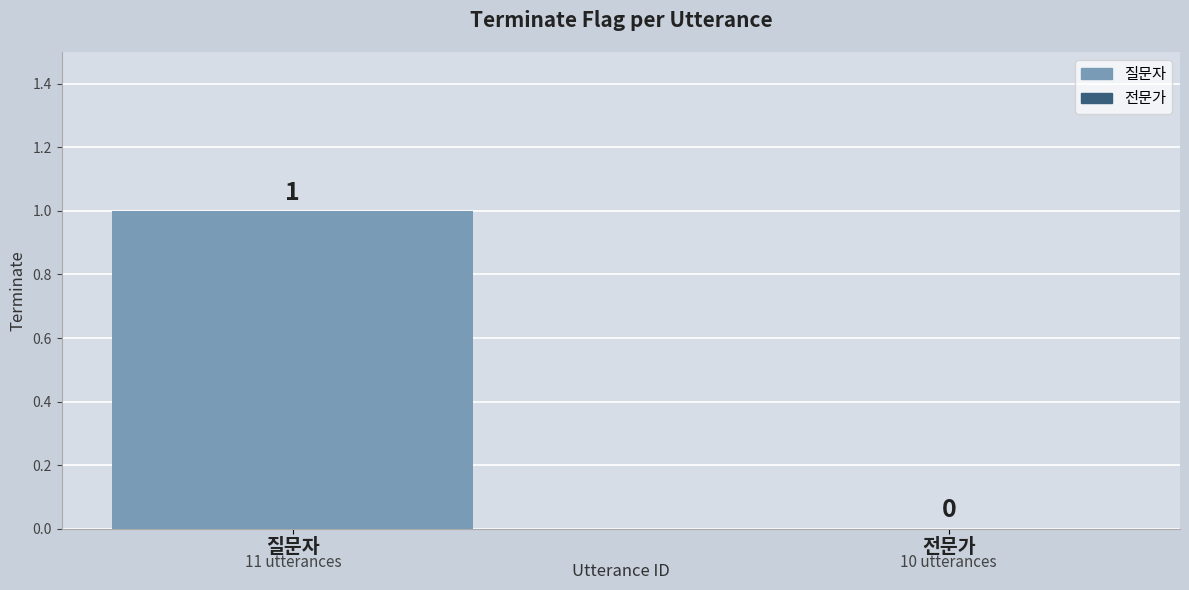

The value at 질문자 is 1. True or false?

True